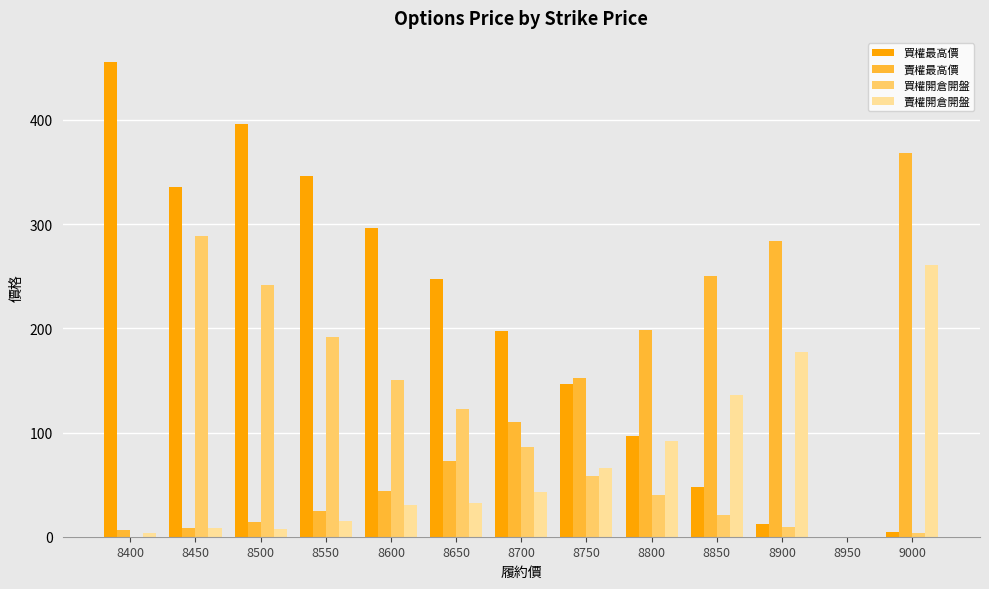

What is the maximum value for 買權最高價?

456.0